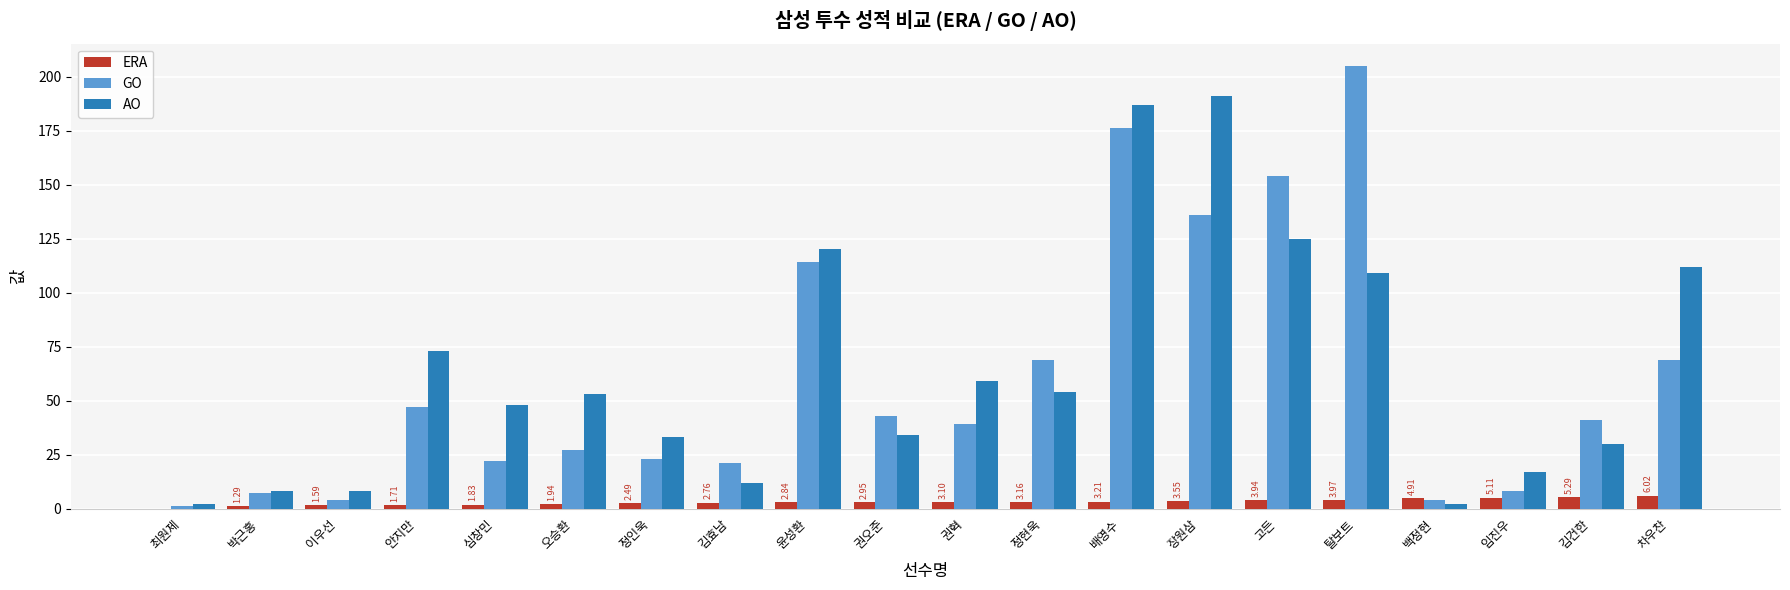

What is the sum of the ERA values at 임진우 and 정현욱?

8.3